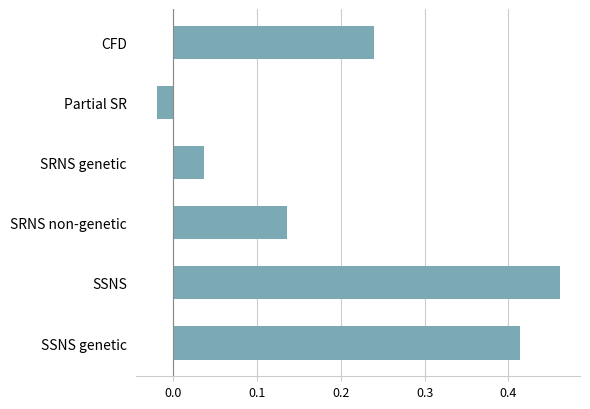

What is the label of the 3rd bar from the top?

SRNS genetic